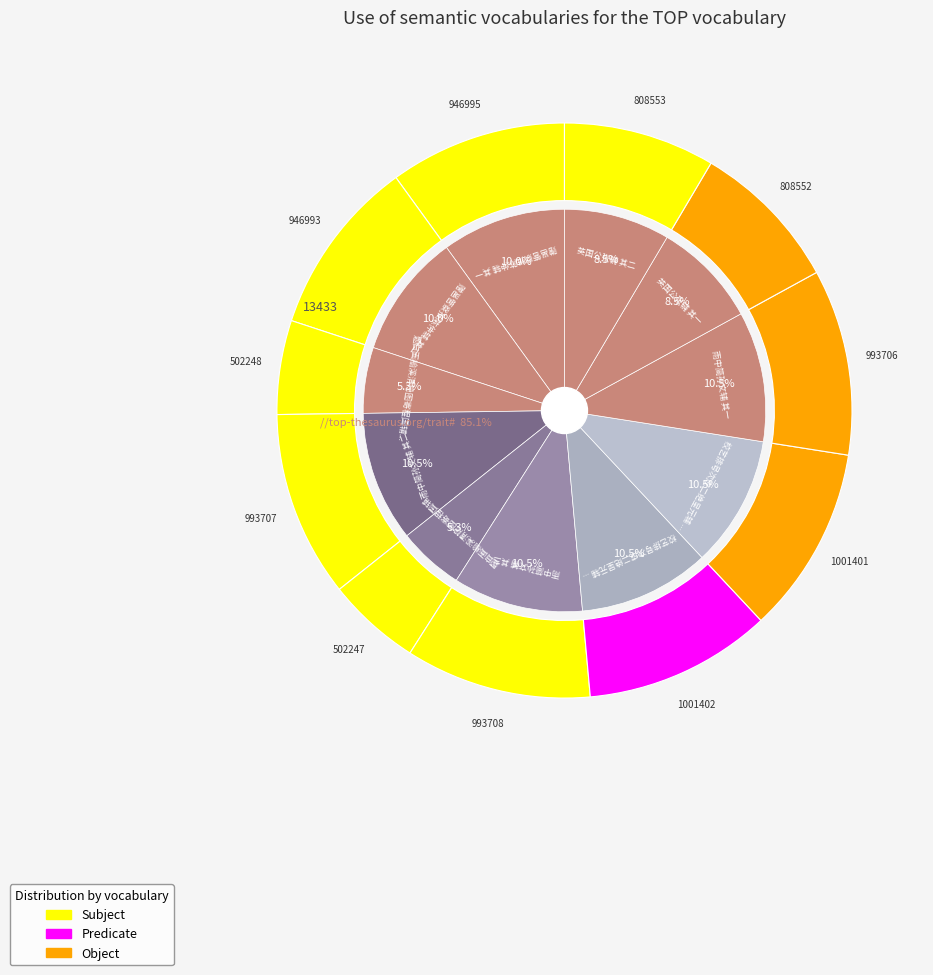

Rank the categories by value from highest to lowest.

校艺排号次成二绝呈元辅 其二, 校艺排号次成二绝呈元辅 其一, 雨中简孙文辅 其三, 雨中简孙文辅 其二, 雨中简孙文辅 其一, 赠邕管察推陈仲辅 其一, 赠邕管察推陈仲辅 其二, 英国公张辅 其二, 英国公张辅 其一, 题自画榆溪清隐图寄程国辅 其二, 题自画榆溪清隐图寄程国辅 其一